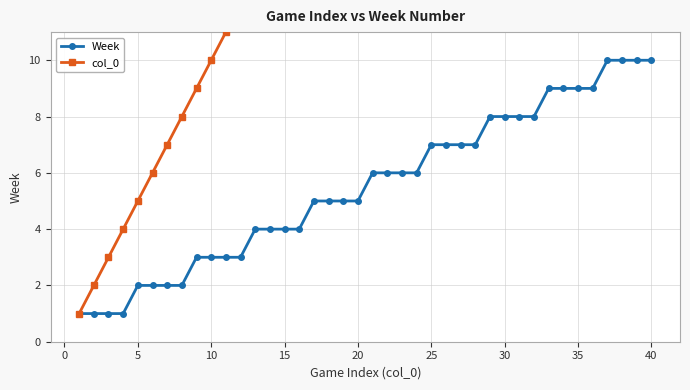

Does the chart display data point markers on the line(s)?

Yes